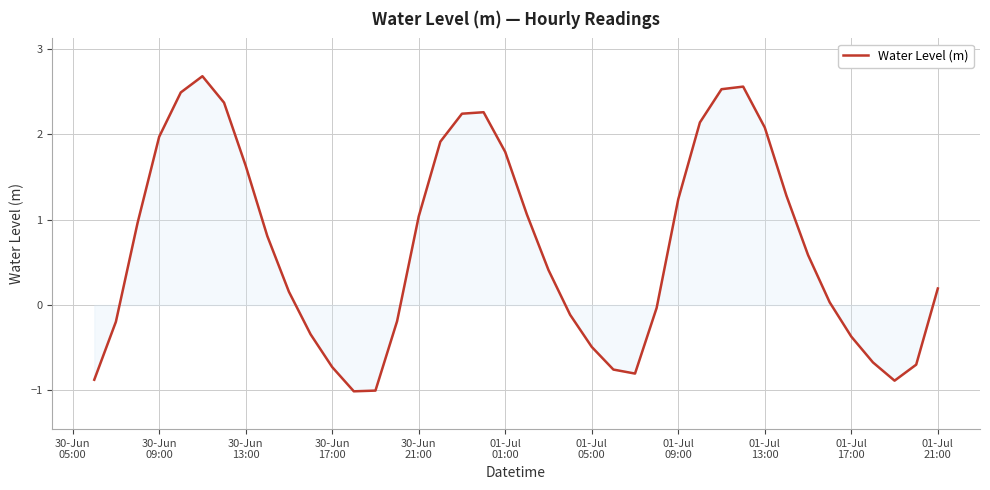

What is the average value?

0.7